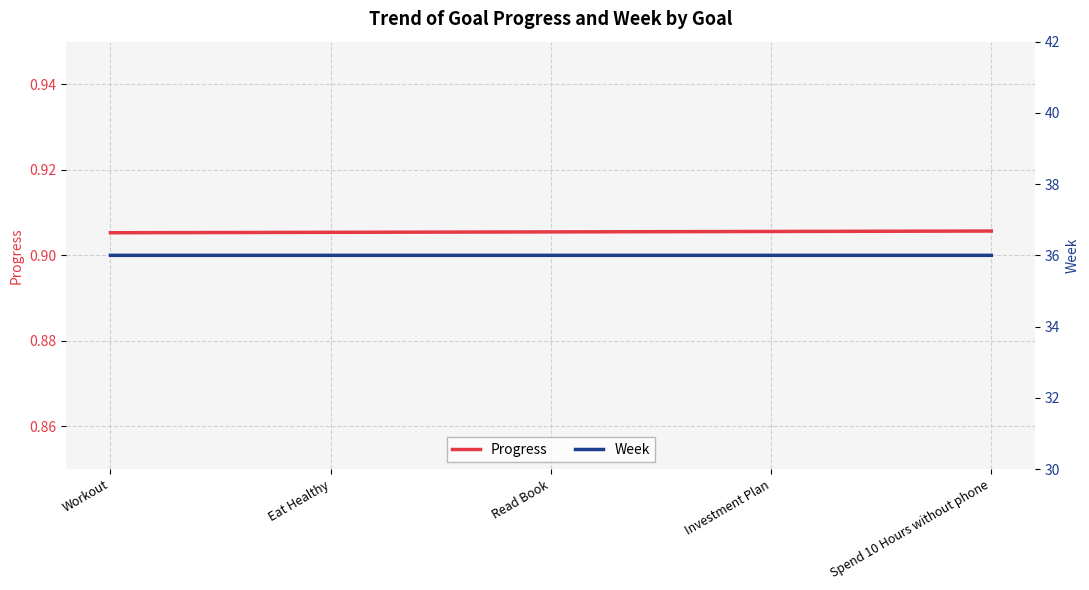

What are all the series names shown in the legend?

Progress, Week